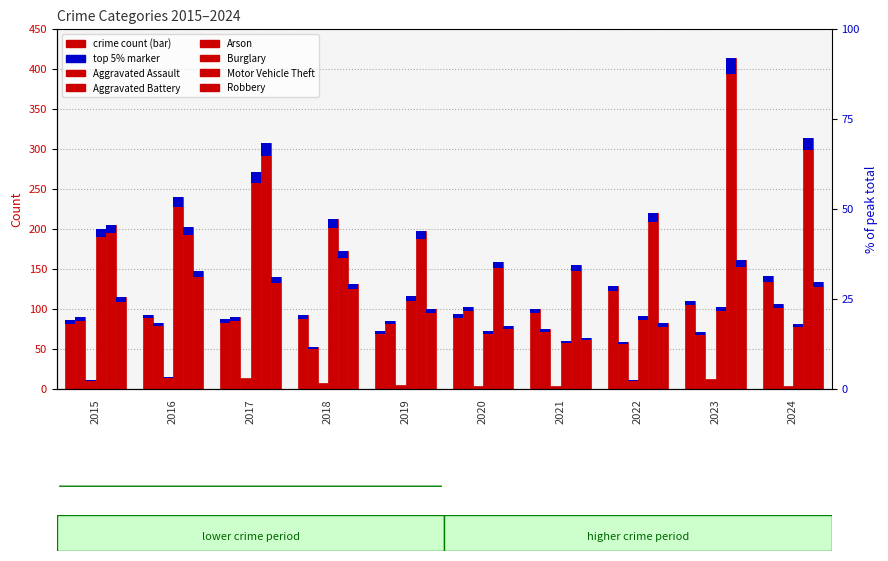

What are all the series names shown in the legend?

Aggravated Assault, Aggravated Battery, Arson, Burglary, Motor Vehicle Theft, Robbery